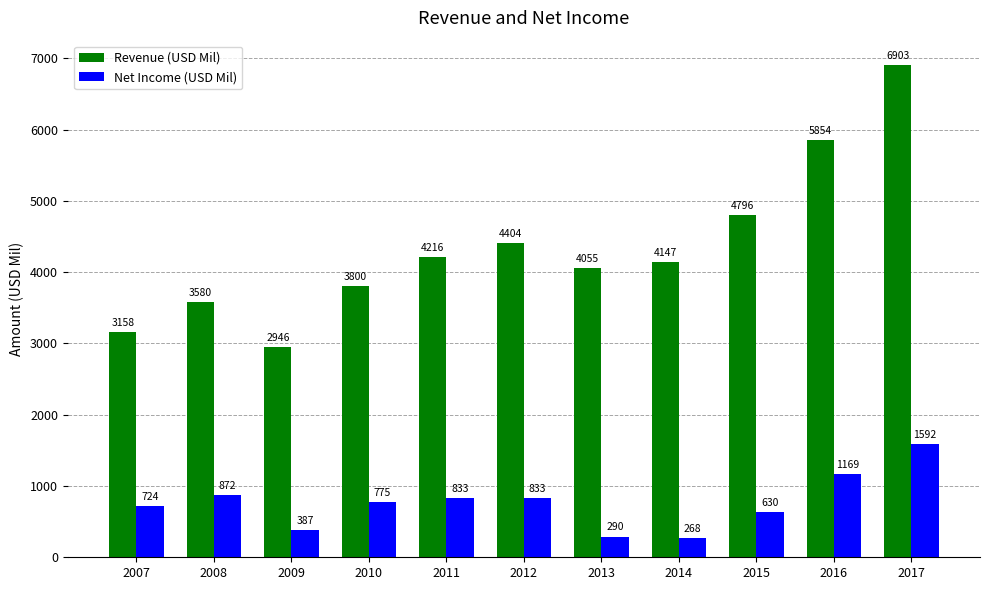

Where is Revenue (USD Mil) nearest to the value 4924?

2015